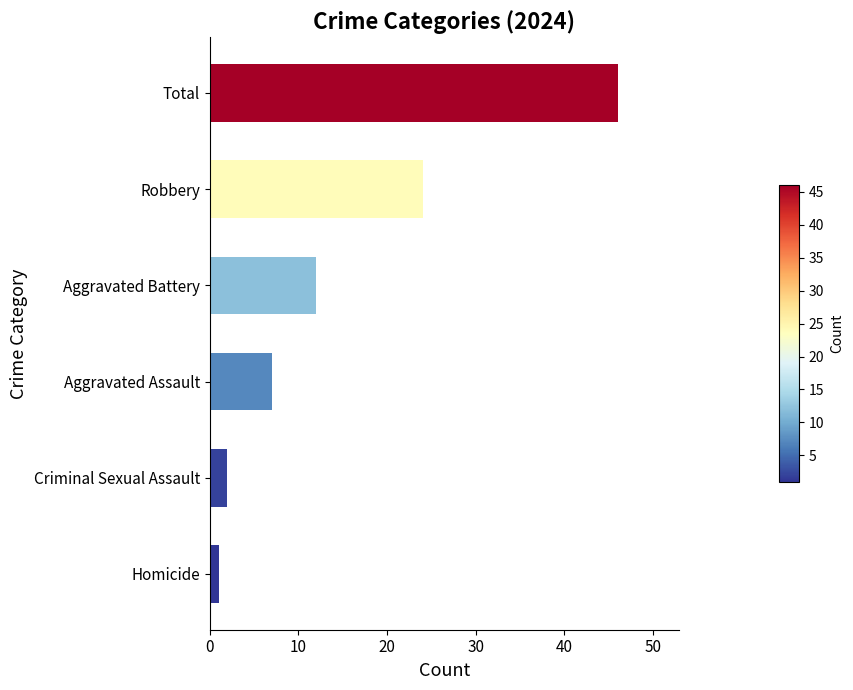

How many data points does each series have?

6